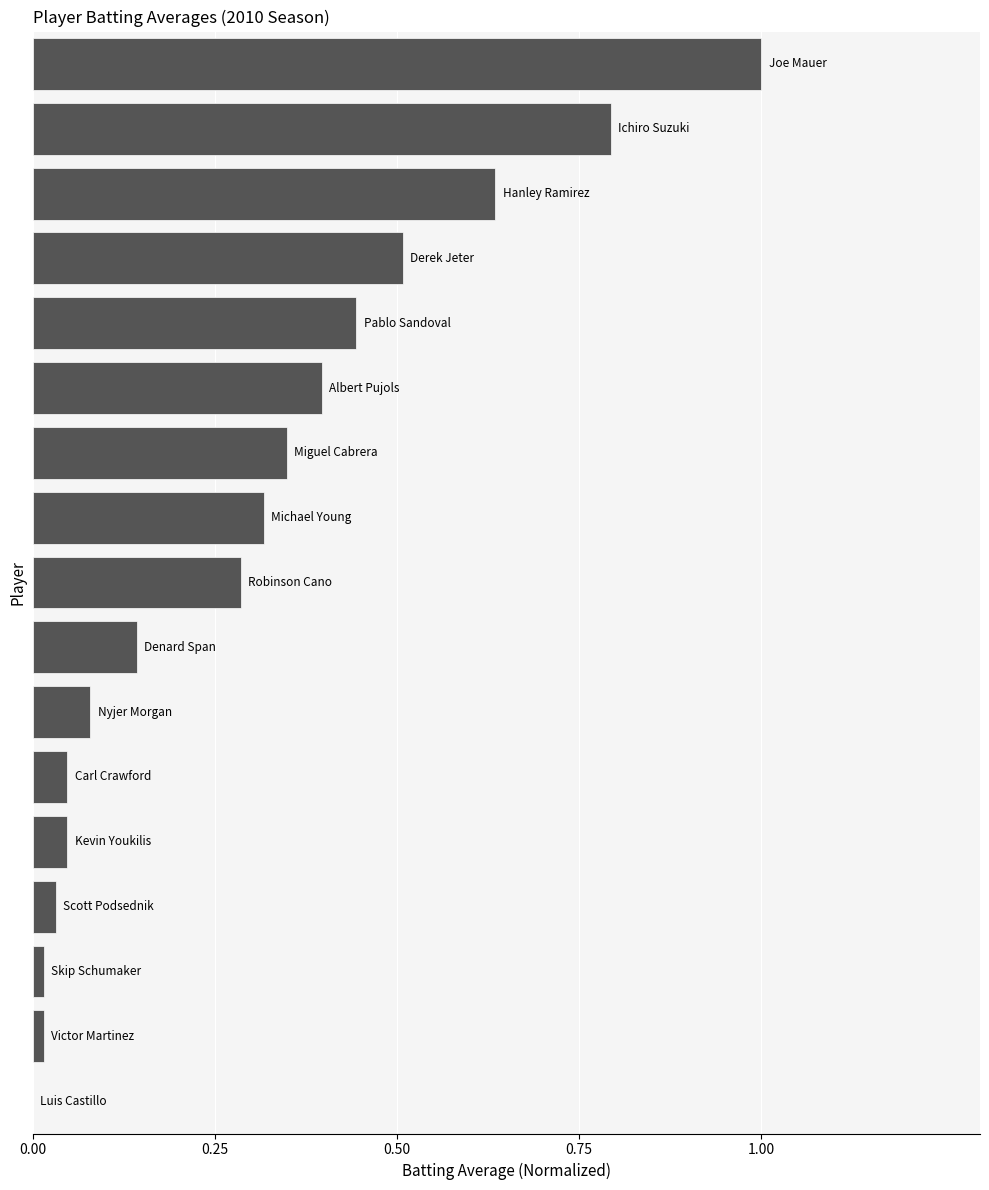

What is the greatest value displayed?

1.0